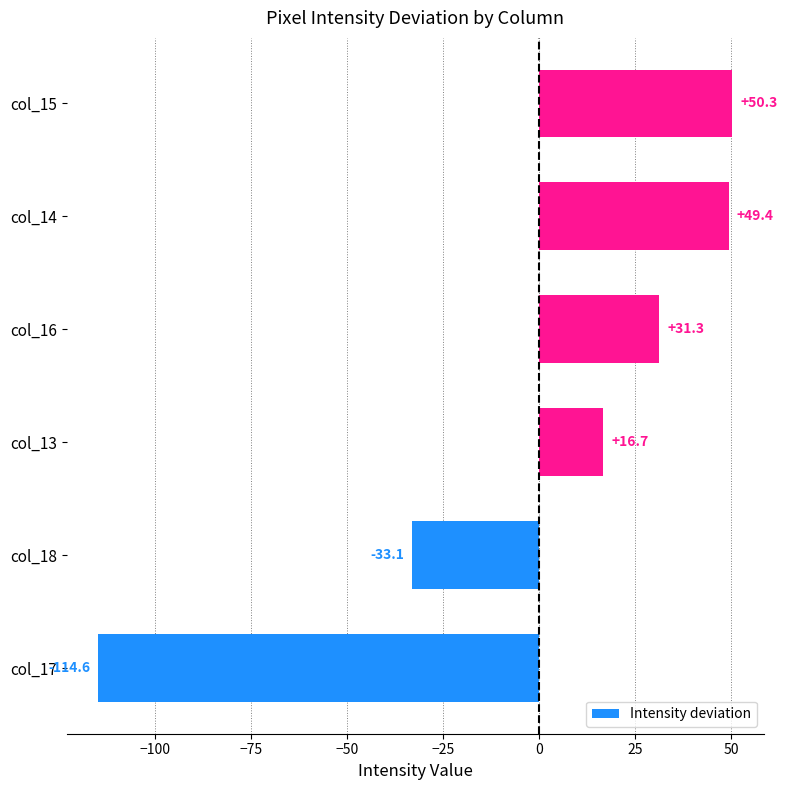

At which label is the value closest to -32?

col_18